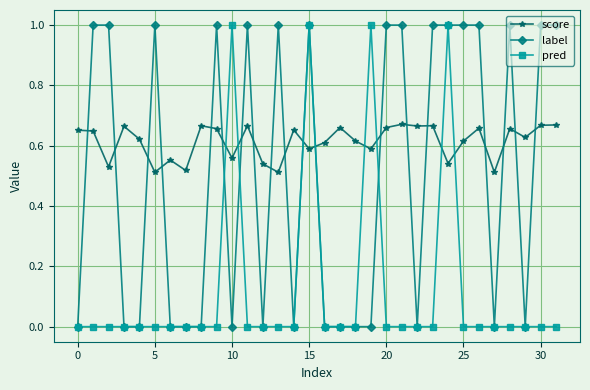

List the series in order of their overall mean, highest first.

score, label, pred